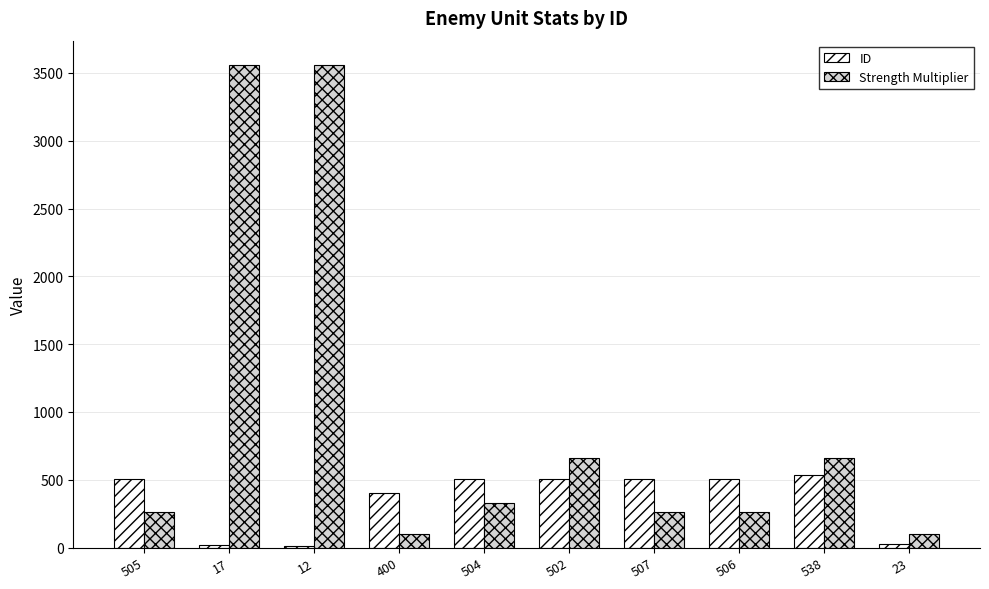

Is the value of Strength Multiplier at 504 greater than the value of ID at 12?

Yes